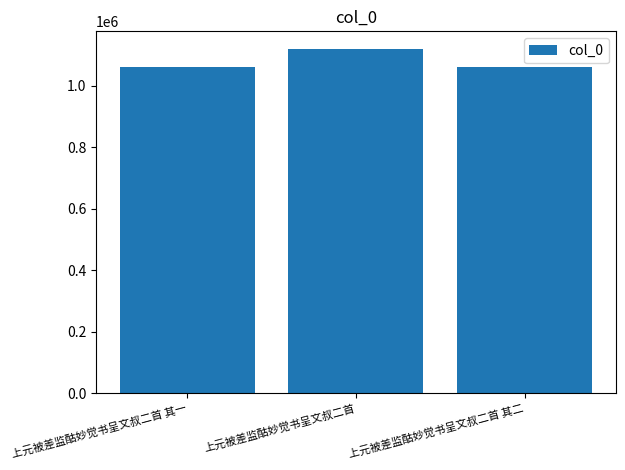

What is the value of the 1st bar from the left?

1060080